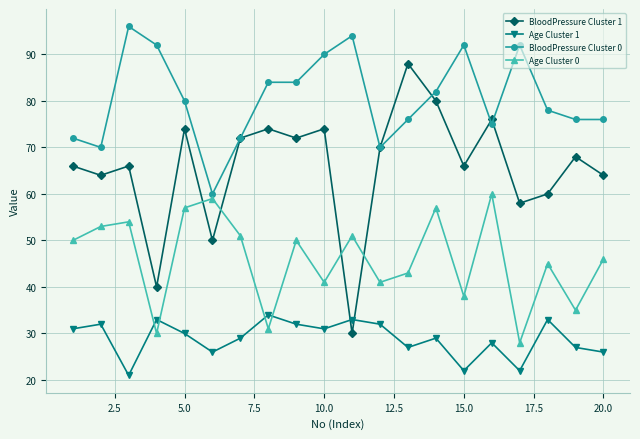

What is the value of the BloodPressure Cluster 1 point at the 8th from the left?

74